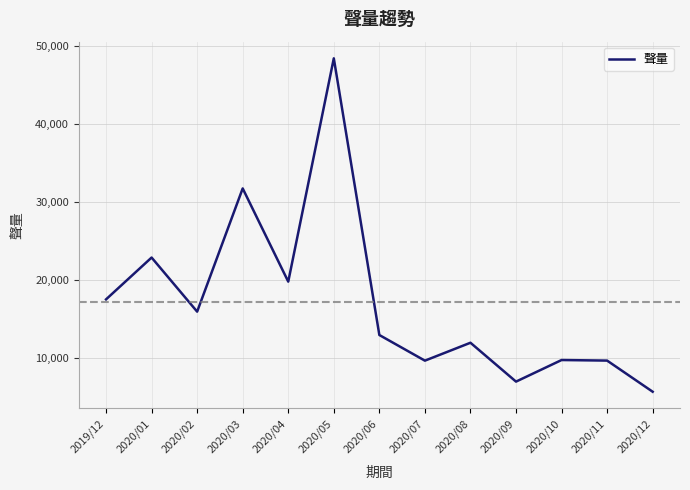

Which category has the lowest value across all series?

2020/12